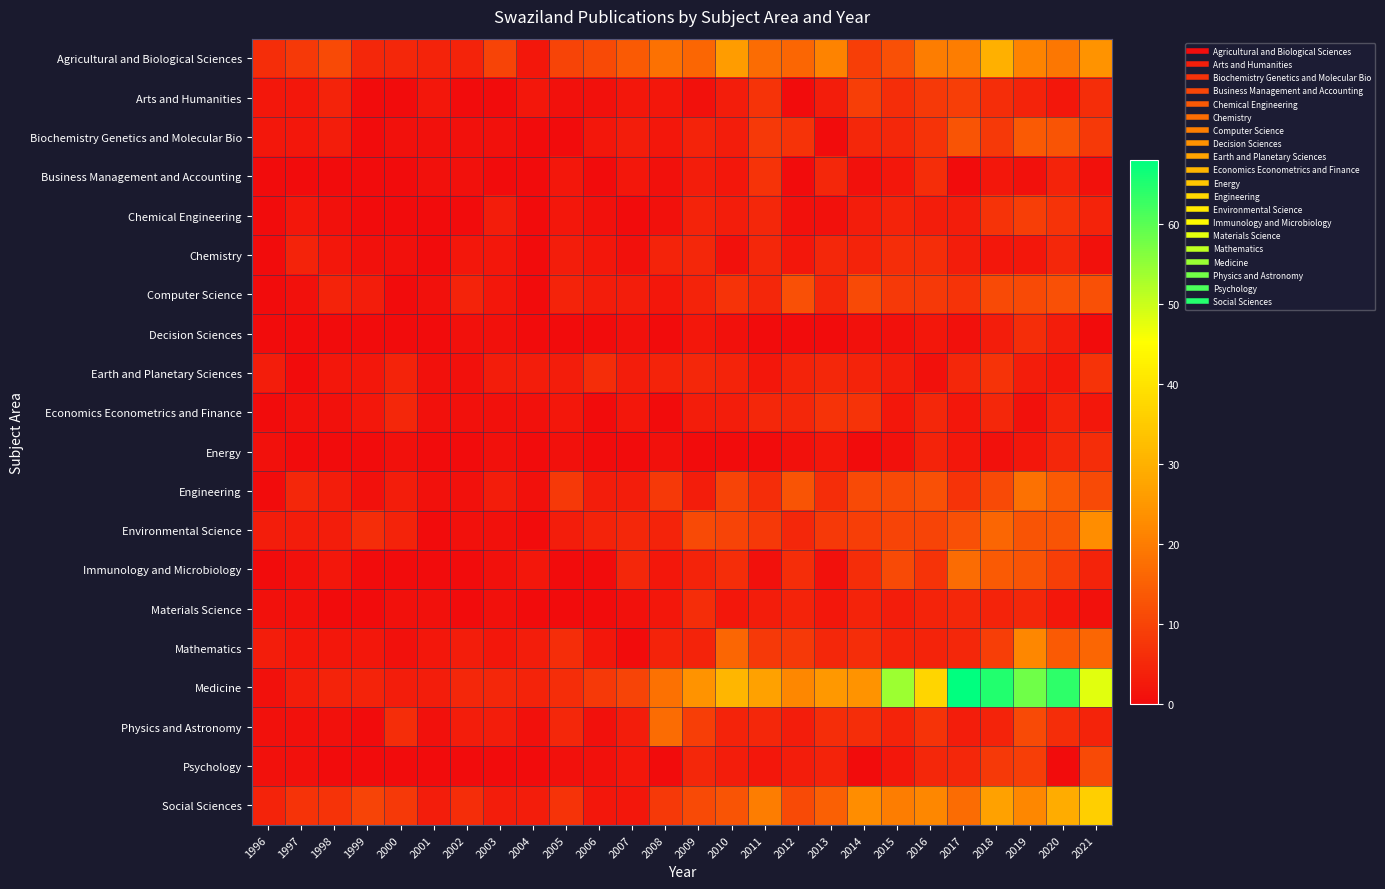

Which has a higher value, 2012 or 2003?

2012